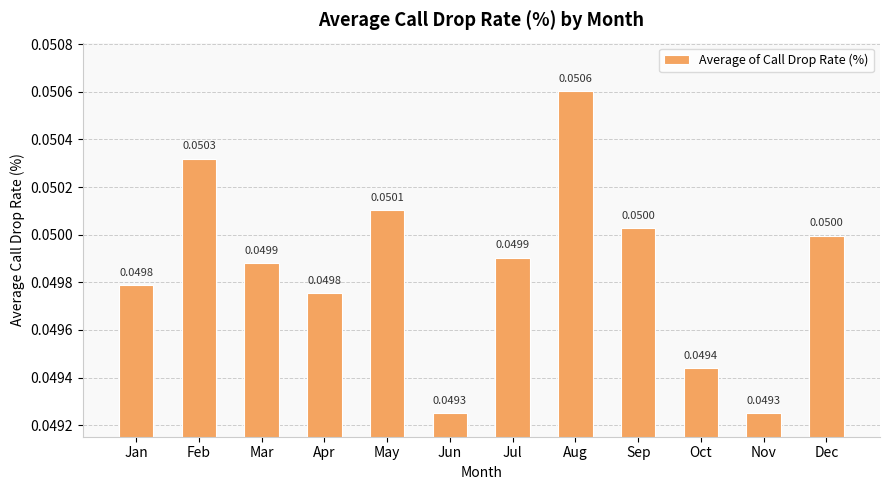

What is the sum of all values?

0.6